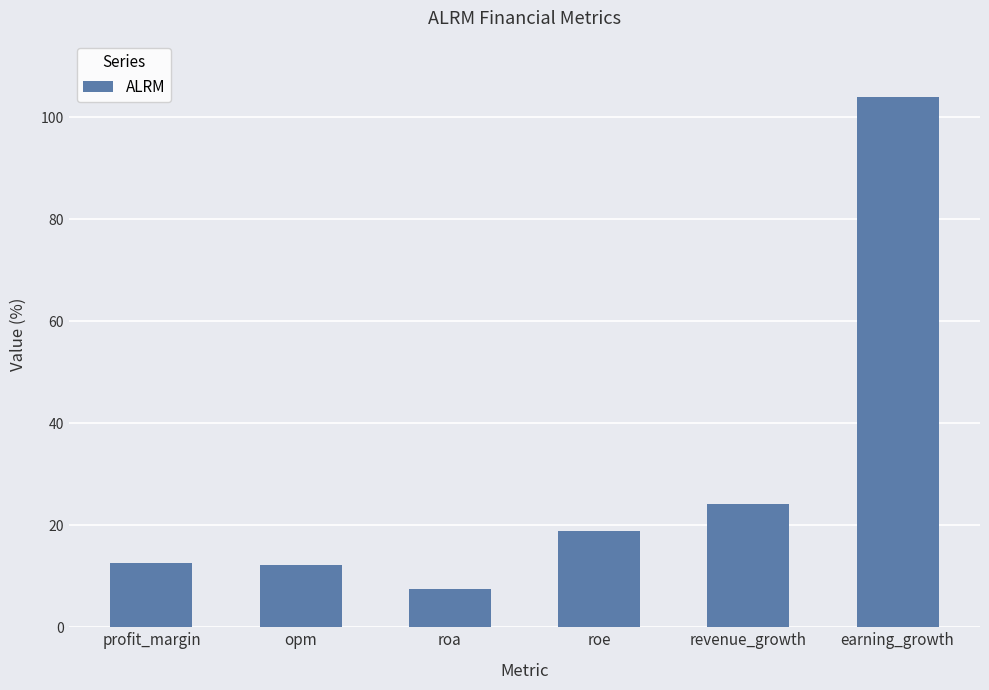

How many data points does each series have?

6